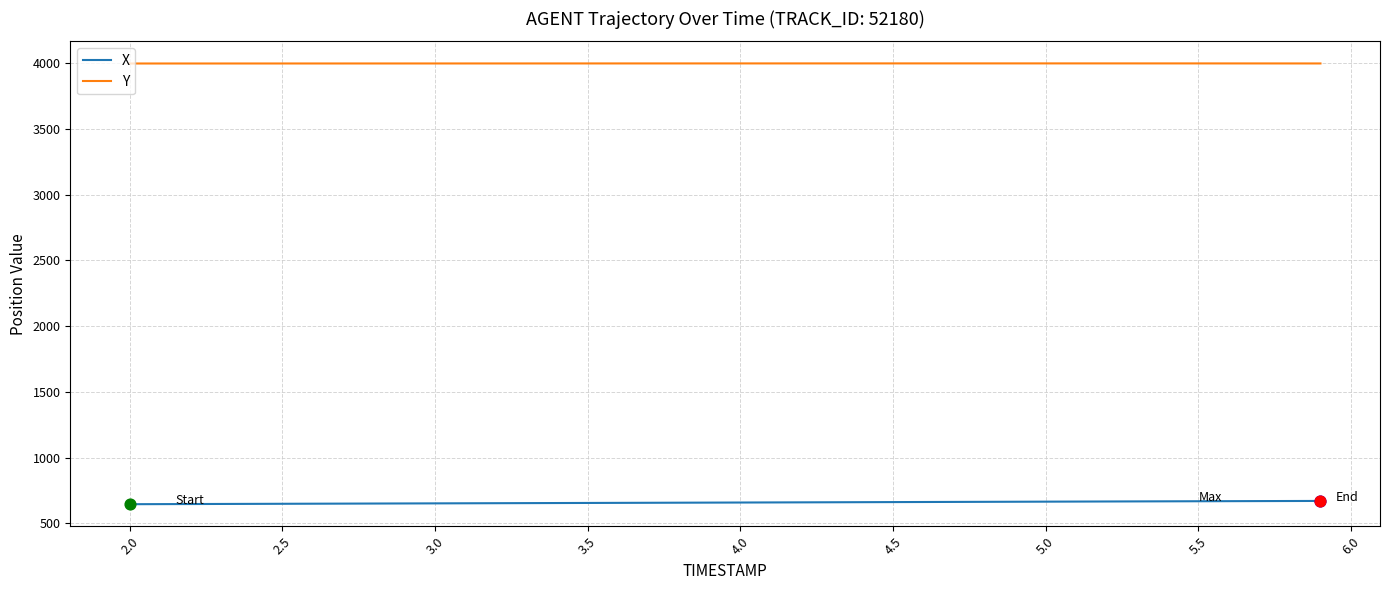

What is the minimum value shown in the chart?

646.6